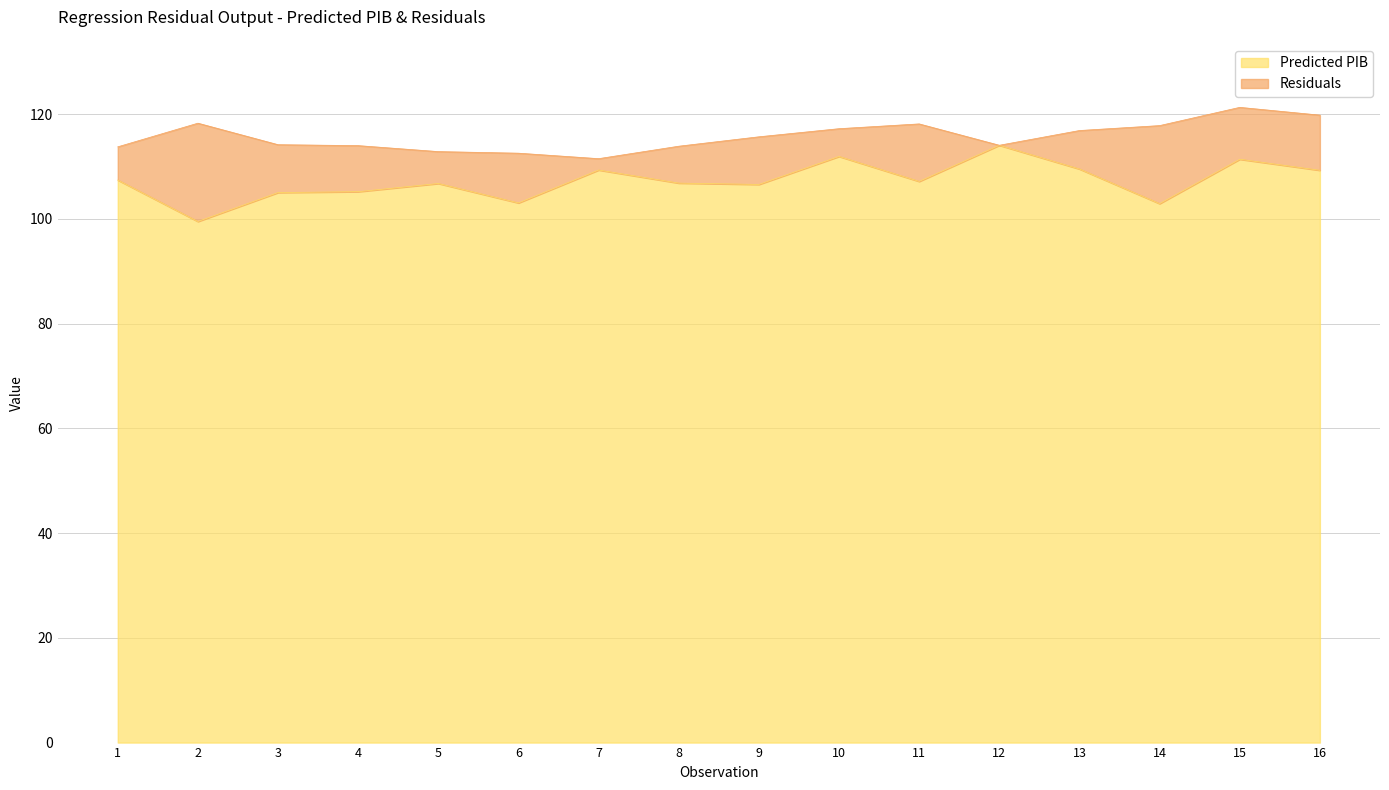

What is the change in value from 1 to 3?

-2.4